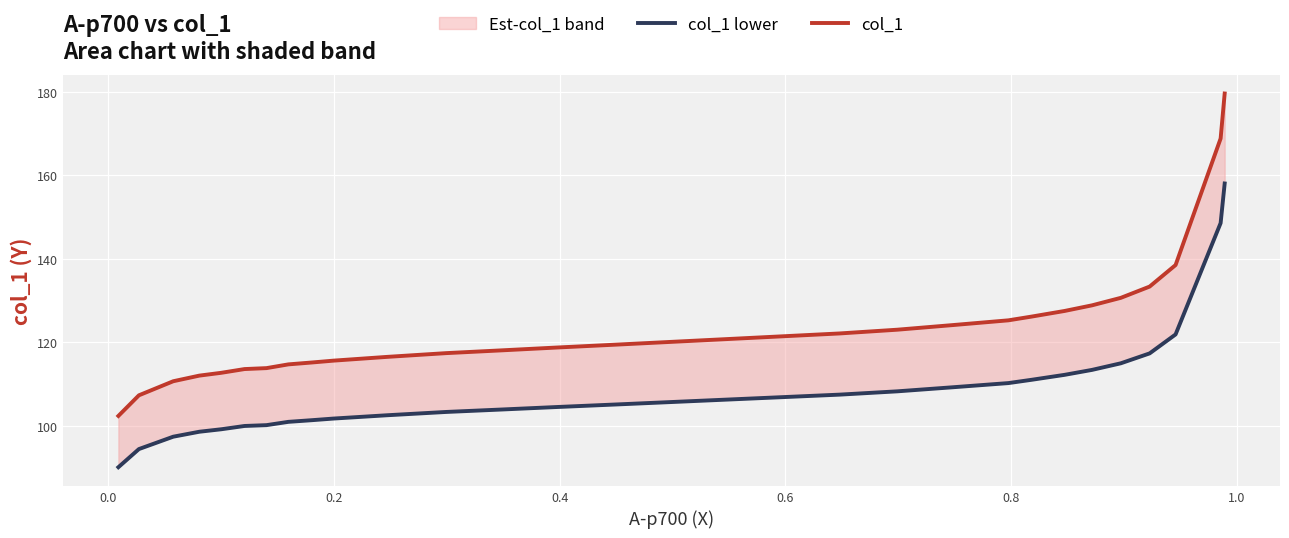

What is the value of the col_1 lower point at the 30th from the left?

158.1